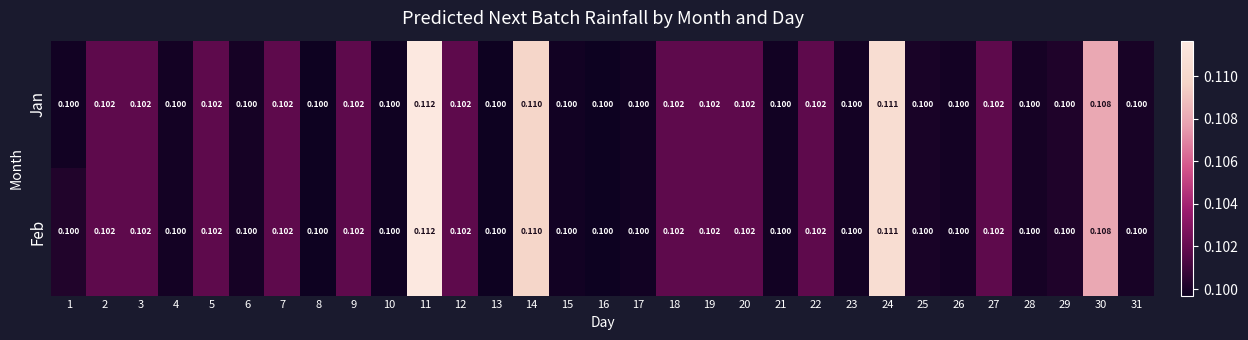

Reading right to left, extract all data points from this chart.

Jan: 31=0.1	30=0.1	29=0.1	28=0.1	27=0.1	26=0.1	25=0.1	24=0.1	23=0.1	22=0.1	21=0.1	20=0.1	19=0.1	18=0.1	17=0.1	16=0.1	15=0.1	14=0.1	13=0.1	12=0.1	11=0.1	10=0.1	9=0.1	8=0.1	7=0.1	6=0.1	5=0.1	4=0.1	3=0.1	2=0.1	1=0.1
Feb: 31=0.1	30=0.1	29=0.1	28=0.1	27=0.1	26=0.1	25=0.1	24=0.1	23=0.1	22=0.1	21=0.1	20=0.1	19=0.1	18=0.1	17=0.1	16=0.1	15=0.1	14=0.1	13=0.1	12=0.1	11=0.1	10=0.1	9=0.1	8=0.1	7=0.1	6=0.1	5=0.1	4=0.1	3=0.1	2=0.1	1=0.1